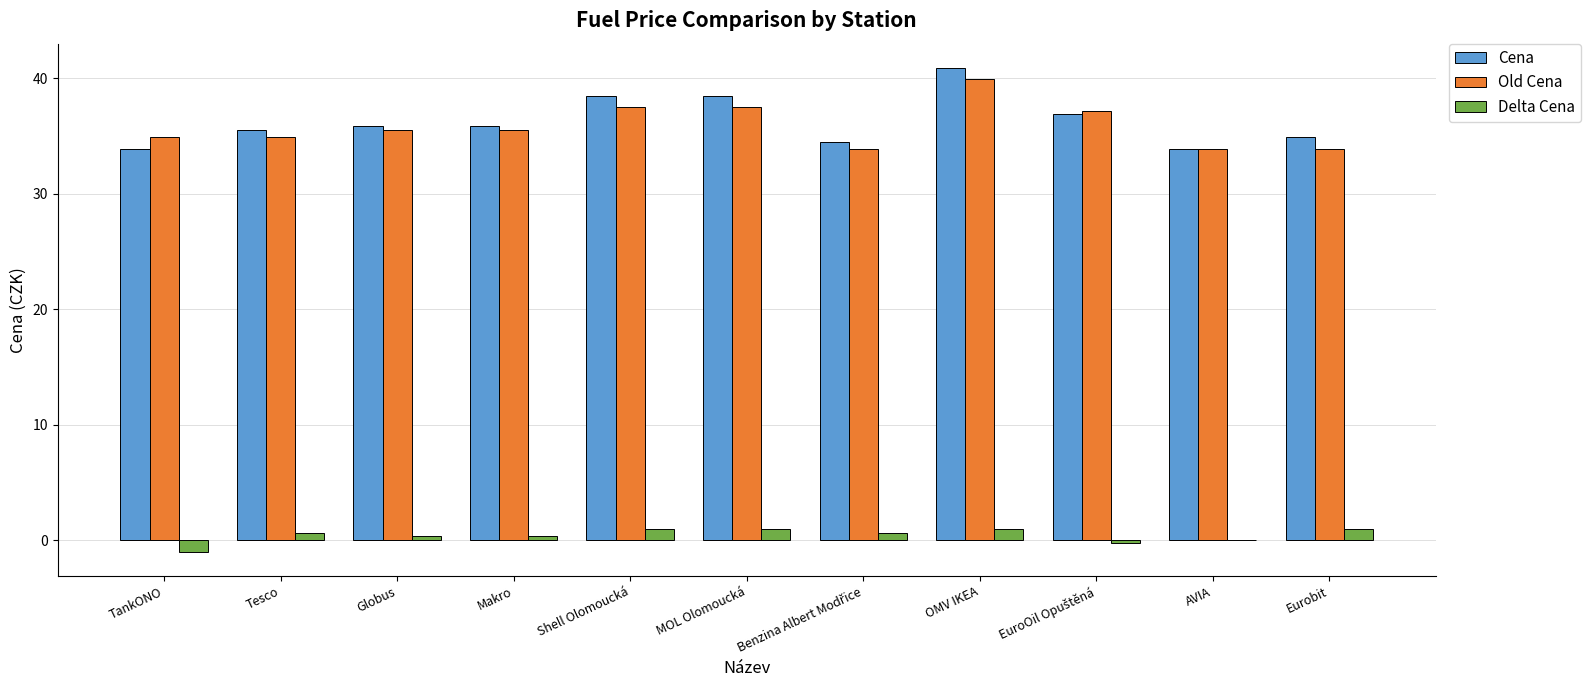

Are the bars horizontal?

No